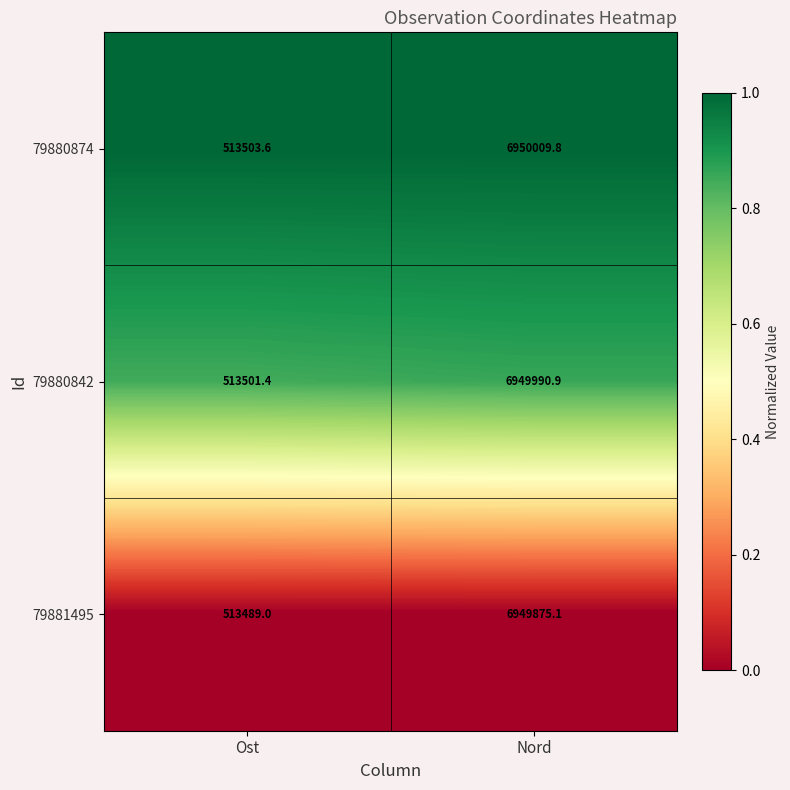

At which category is the sum across all series the highest?

Nord